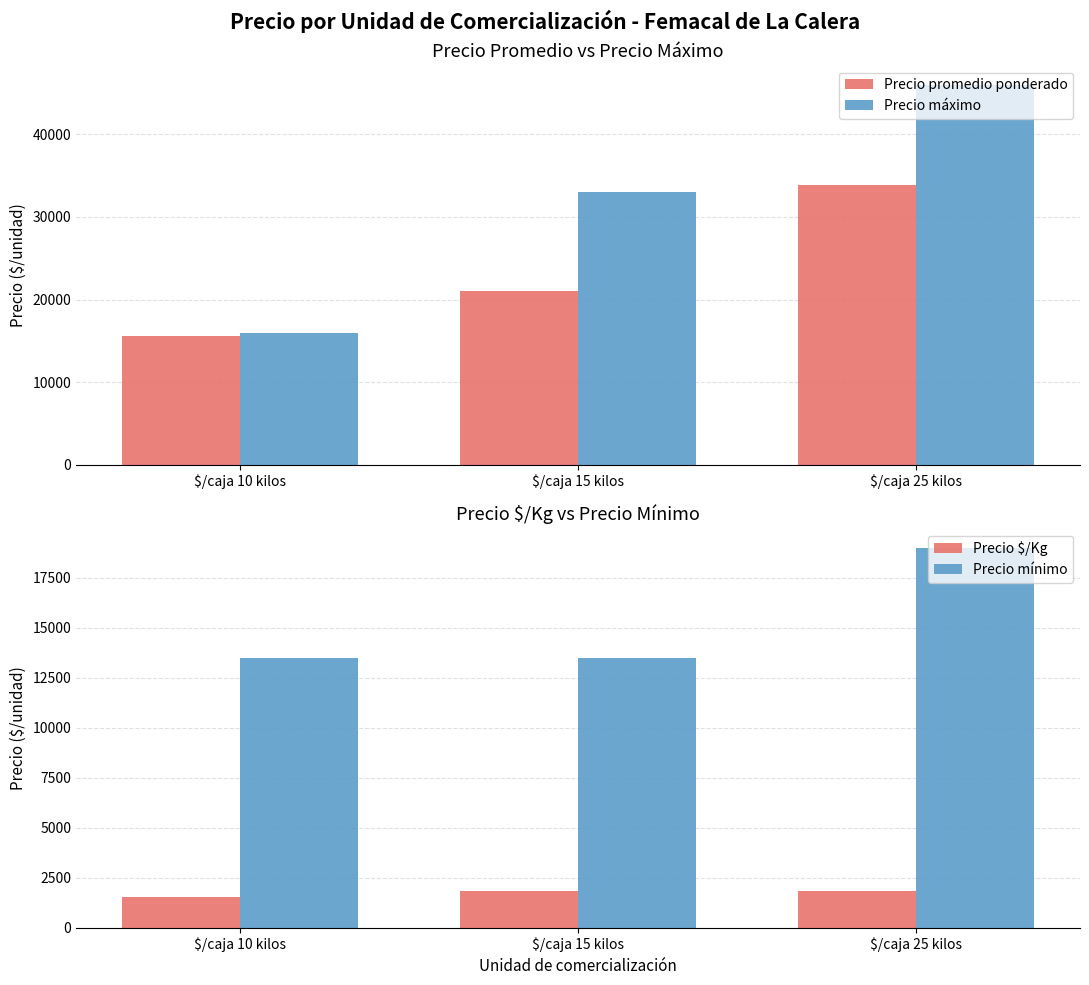

At which label is Precio promedio ponderado closest to 24694?

$/caja 15 kilos